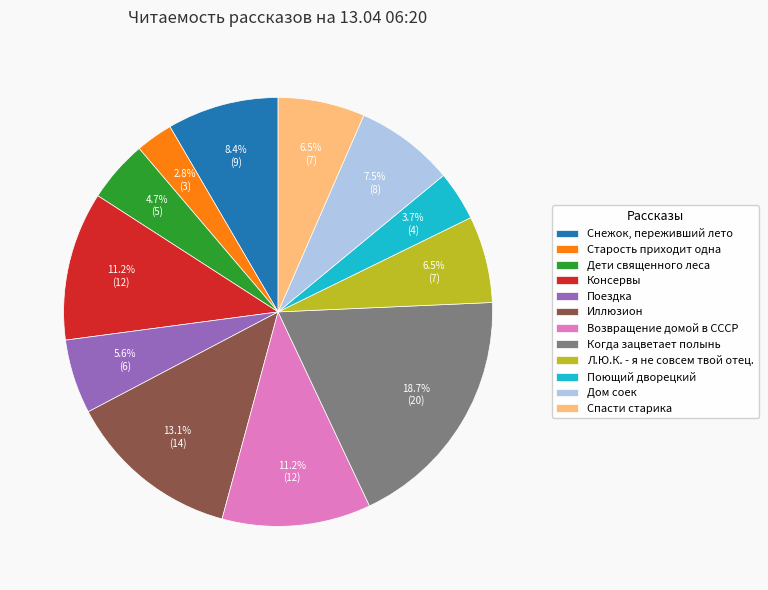

How many slices are in this pie chart?

12